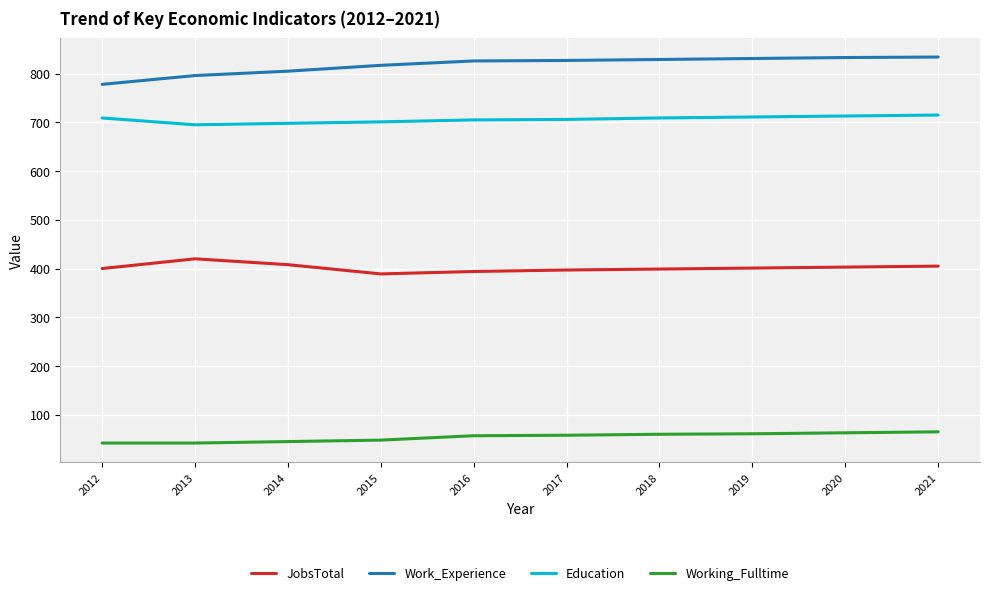

What is the total value across all series at 2012?

1929